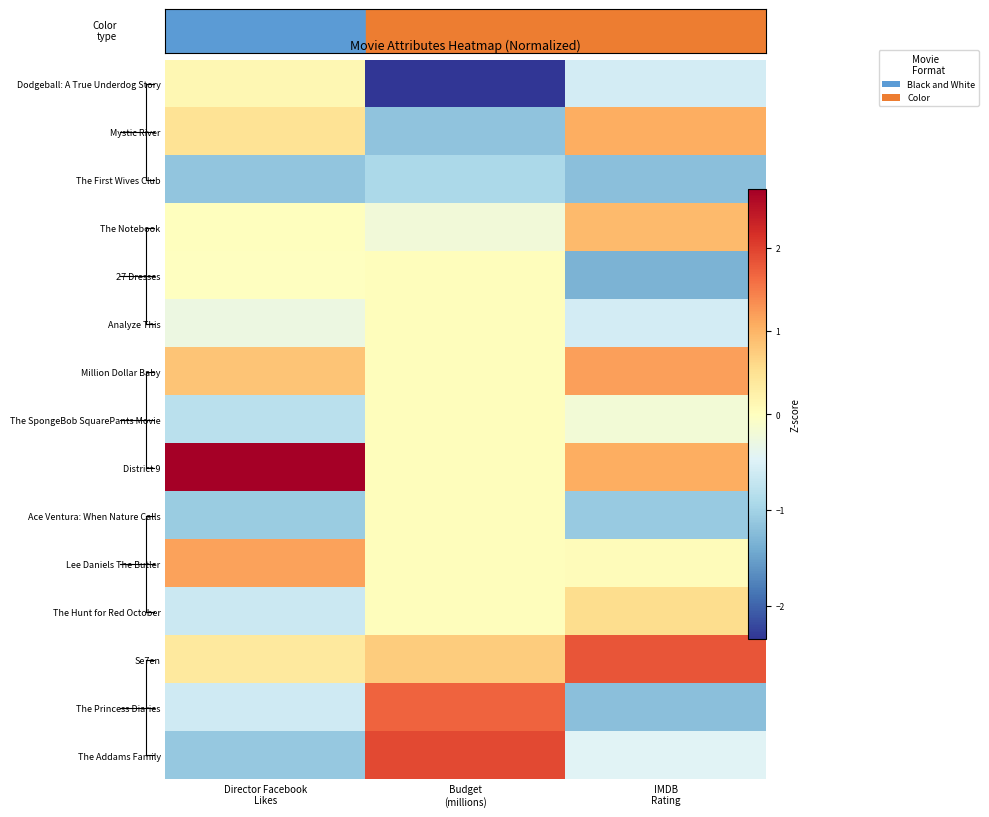

What is the minimum value shown in the chart?

-2.4